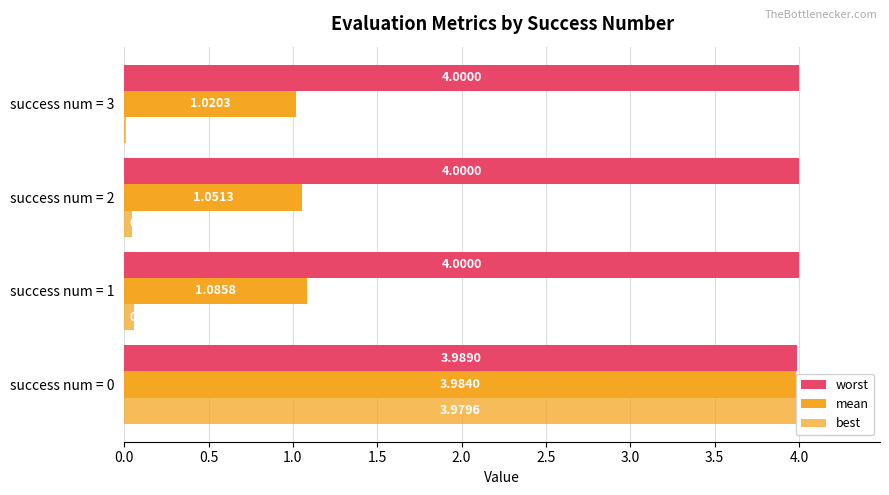

Are the bars horizontal?

Yes